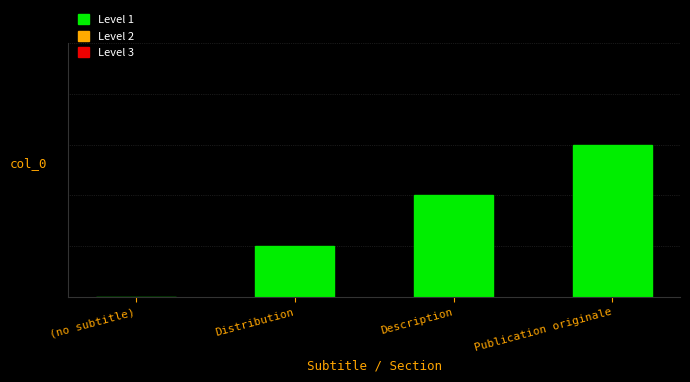

Which has a higher value, Publication originale or Distribution?

Publication originale